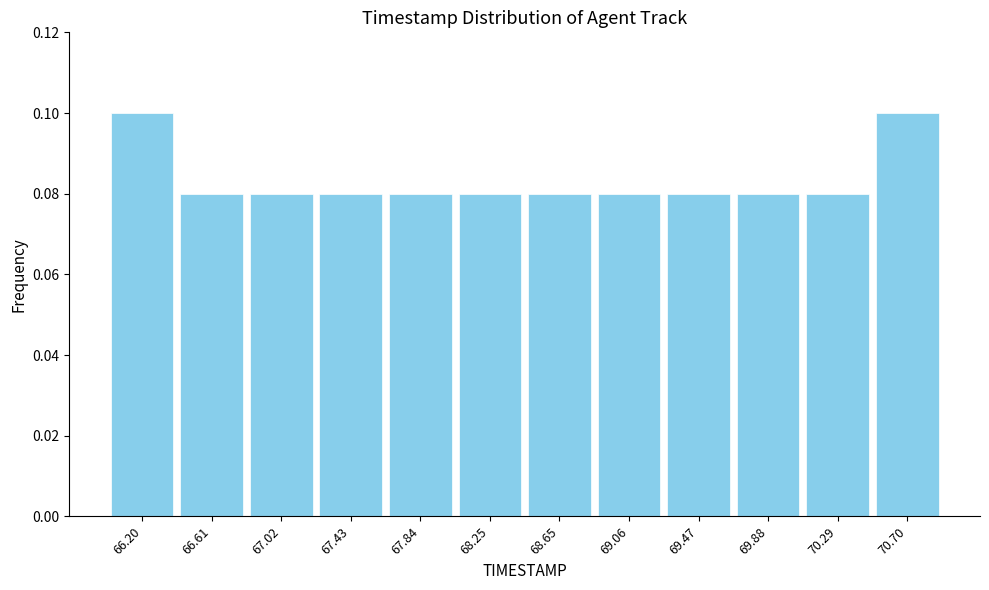

Reading left to right, transcribe this chart: for each bar, give the range it covers on the x-axis and its height. Neither the bar edges nor the heights are printed on the chart, so give them approximately, as read against the axes.

66.00 to 66.40: 0.10
66.40 to 66.80: 0.08
66.80 to 67.25: 0.08
67.25 to 67.65: 0.08
67.65 to 68.05: 0.08
68.05 to 68.45: 0.08
68.45 to 68.85: 0.08
68.85 to 69.25: 0.08
69.25 to 69.70: 0.08
69.70 to 70.10: 0.08
70.10 to 70.50: 0.08
70.50 to 70.90: 0.10